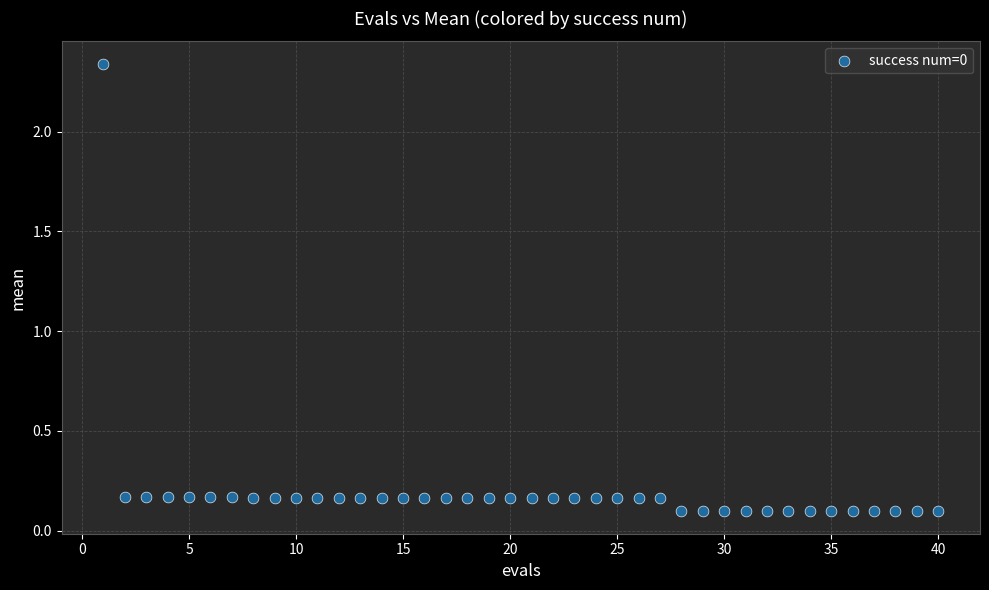

What is the range of X values (max minus min)?

39.0